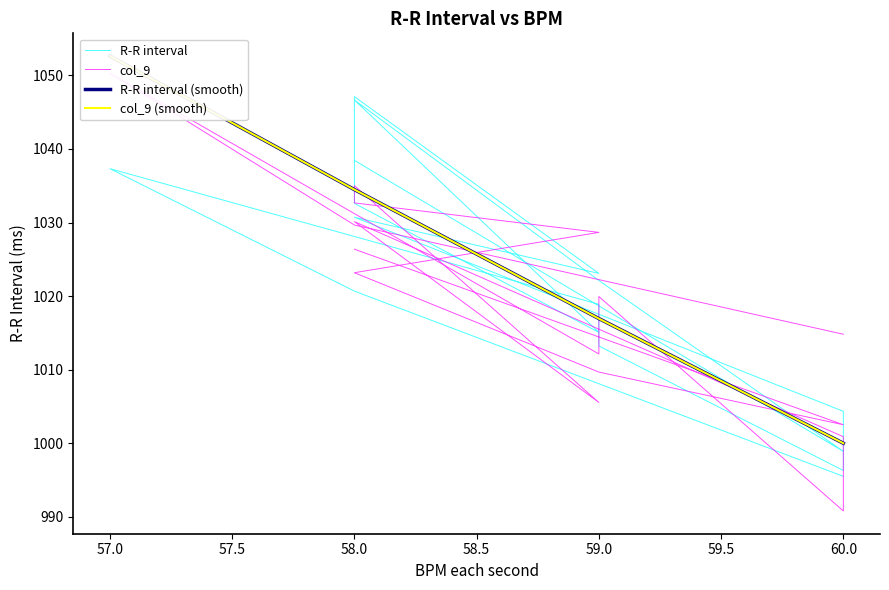

Which series has the largest total across all categories?

R-R interval (smooth)